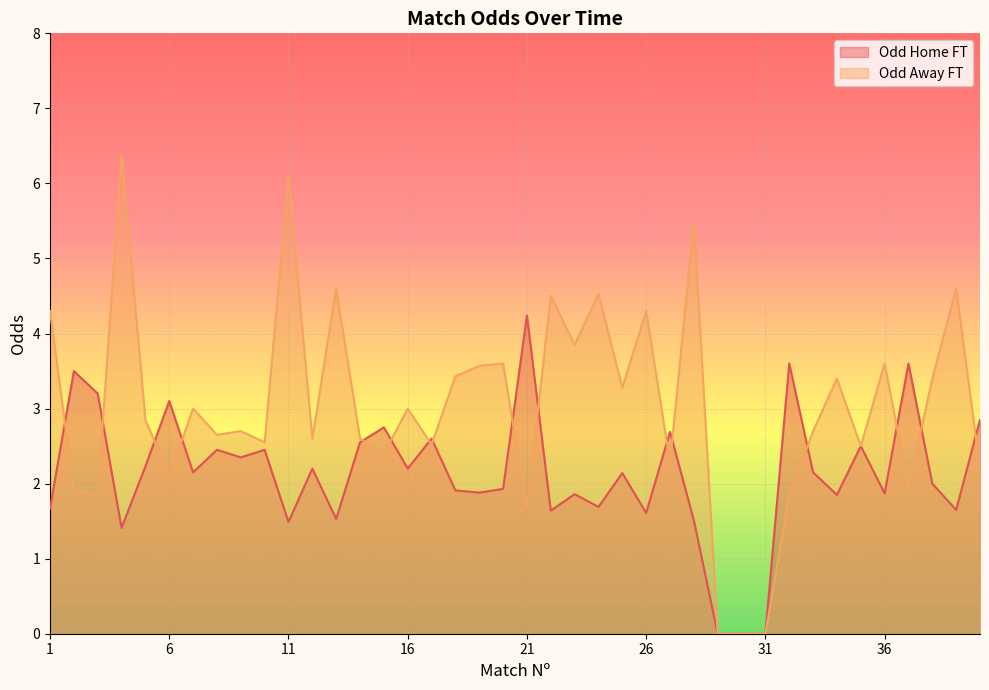

Which has a higher value, 8 or 27?

27